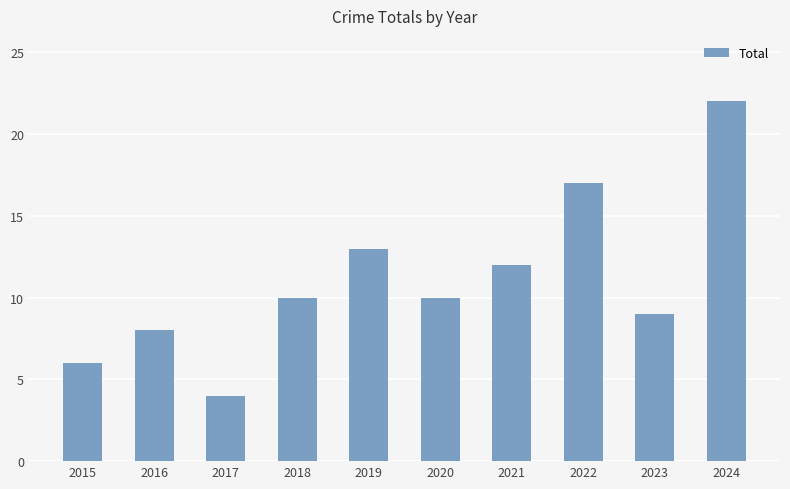

What is the value of the 9th bar from the left?

9